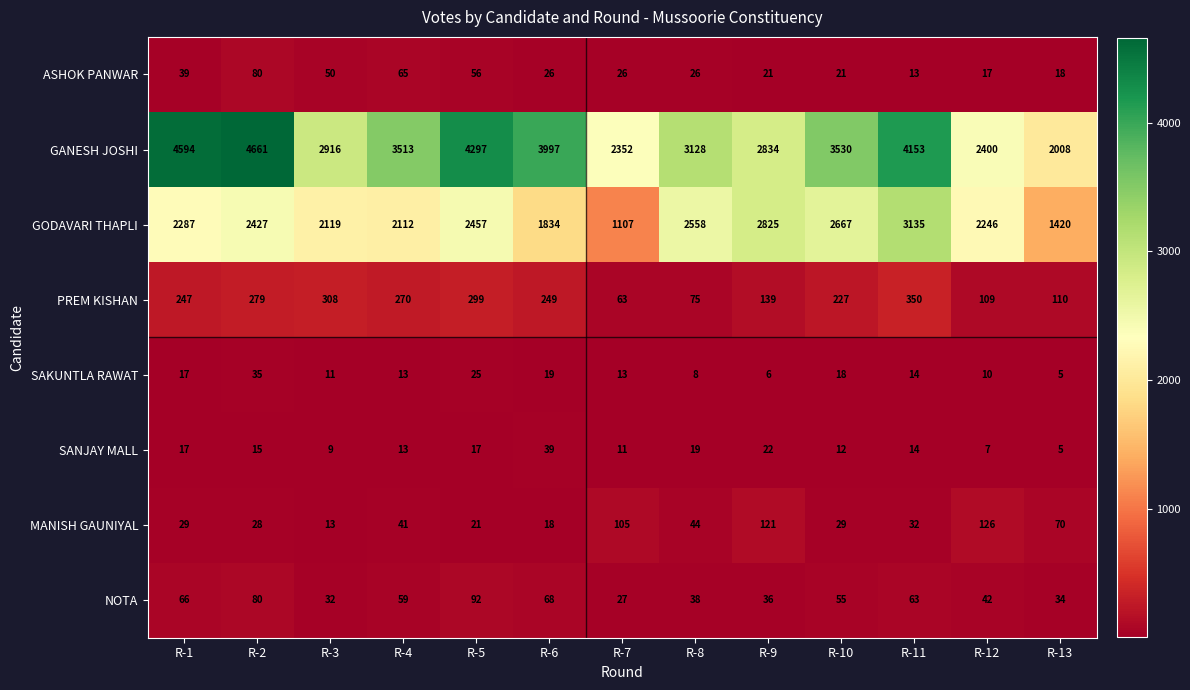

What is the greatest value displayed?

4661